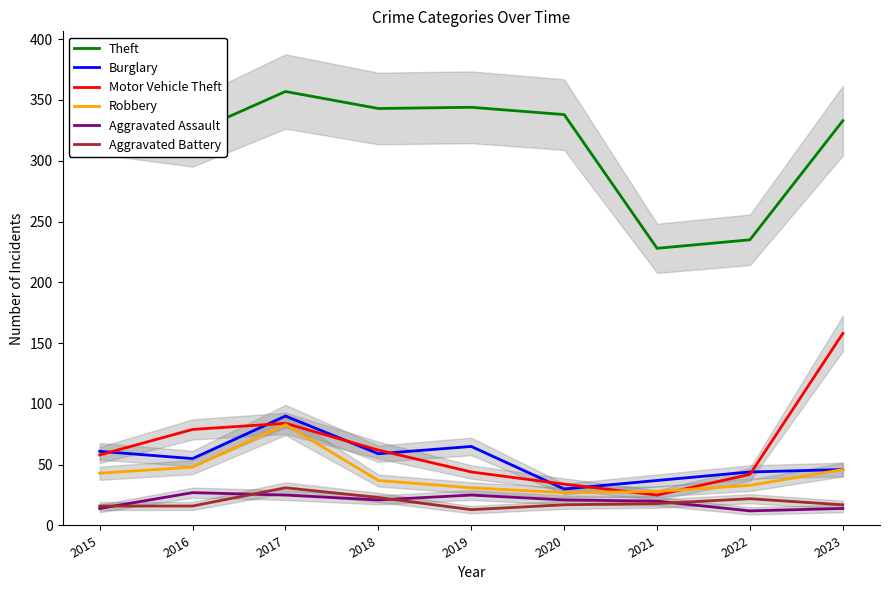

The value of Aggravated Assault at 2019 is 11. True or false?

False